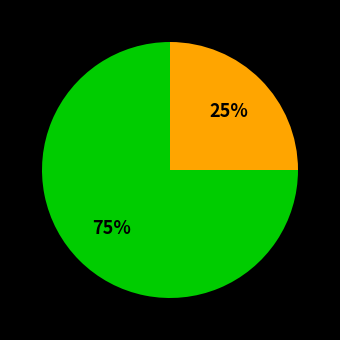

To the nearest percent, what is the difference between the largest and smallest slice percentages?

50%